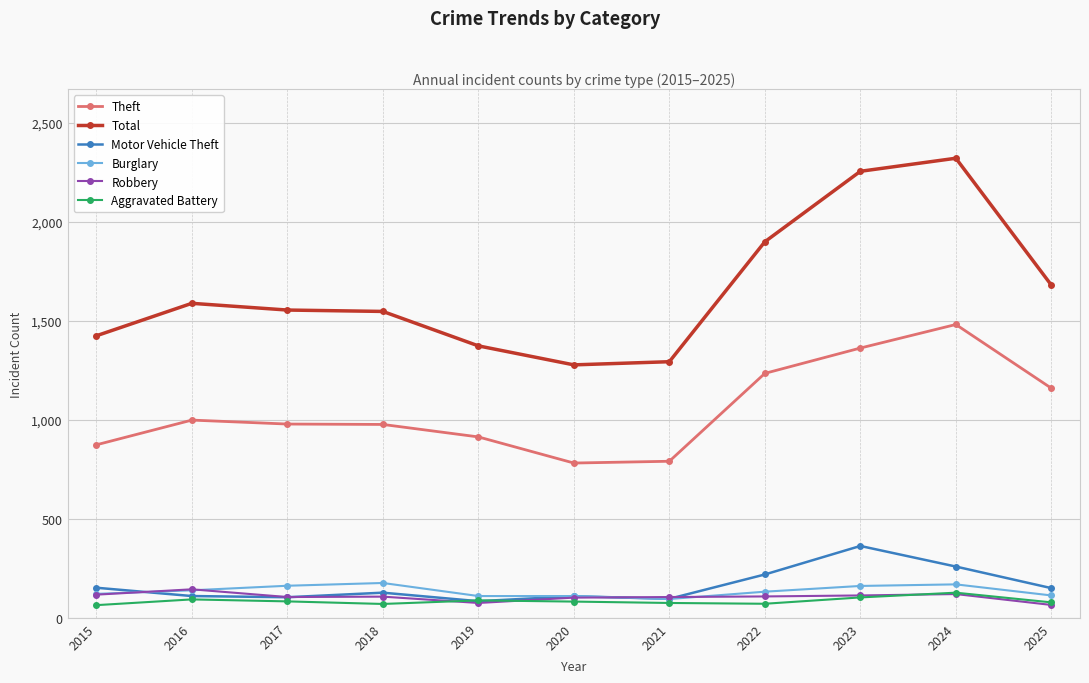

True or false: Theft and Aggravated Battery cross at least once.

False